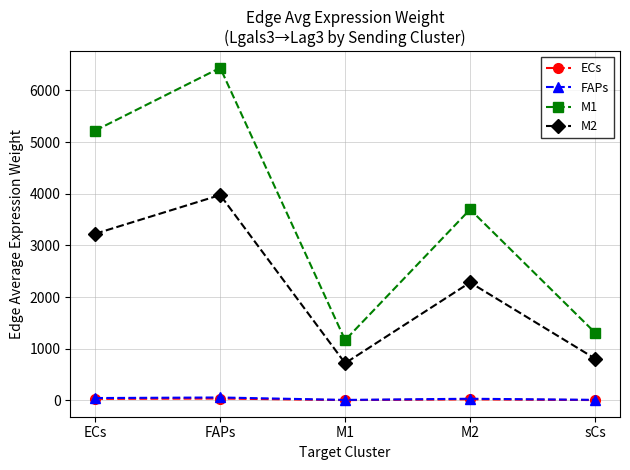

What is the difference between the M2 values at M1 and M2?

1562.1